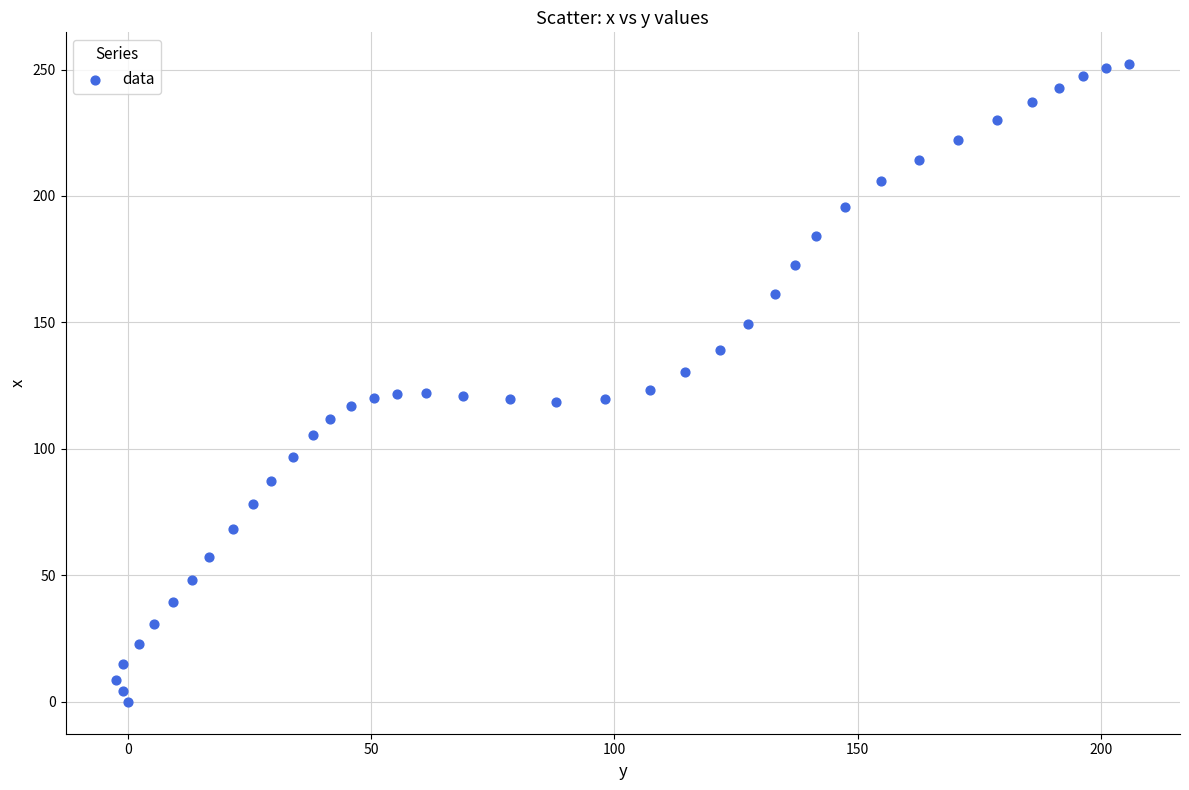

What is the range of Y values (max minus min)?

252.1